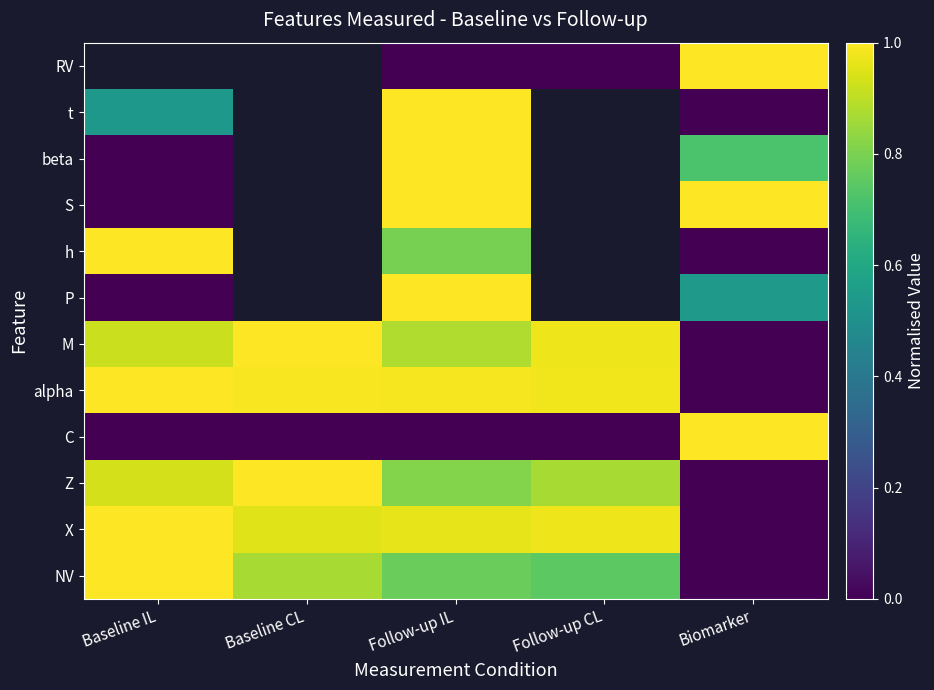

What is the spread (max minus min) of values at Biomarker?

1.0